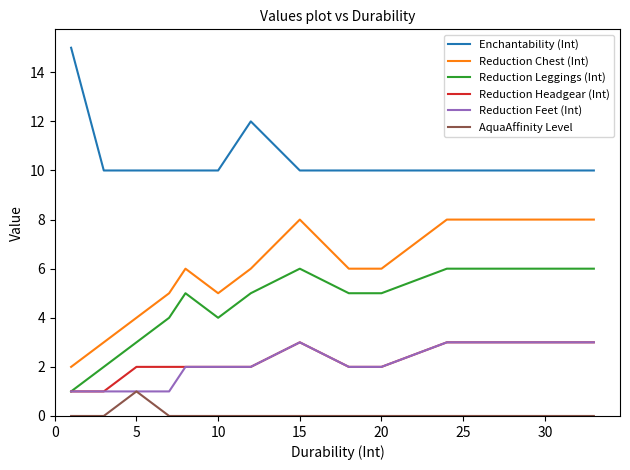

Which series has the largest range (max minus min)?

Reduction Chest (Int)